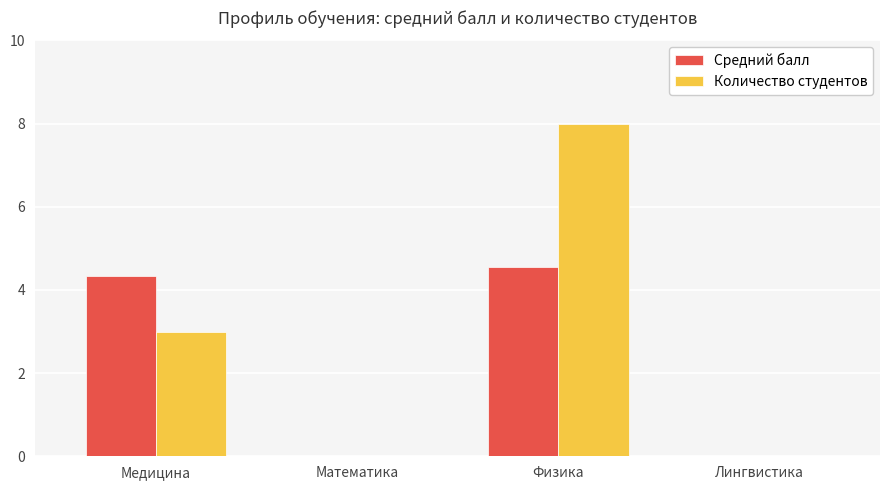

What are all the series names shown in the legend?

Средний балл, Количество студентов